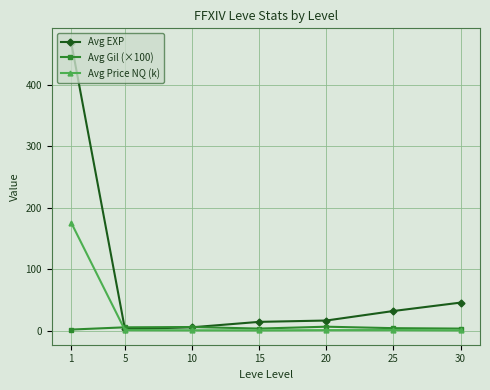

What is the greatest value displayed?

468.5